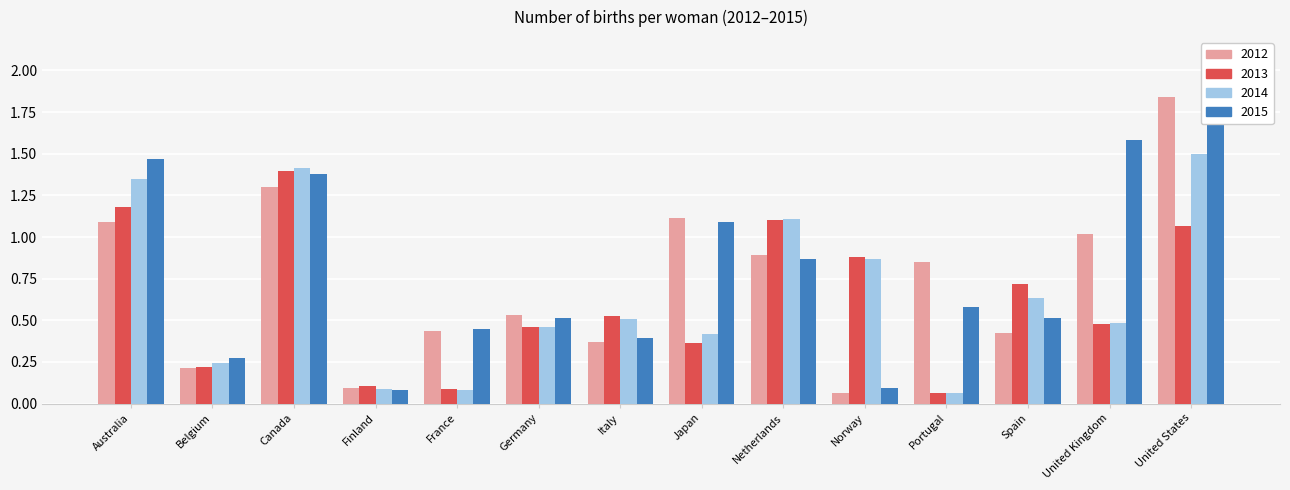

At which category is the sum across all series the highest?

United States